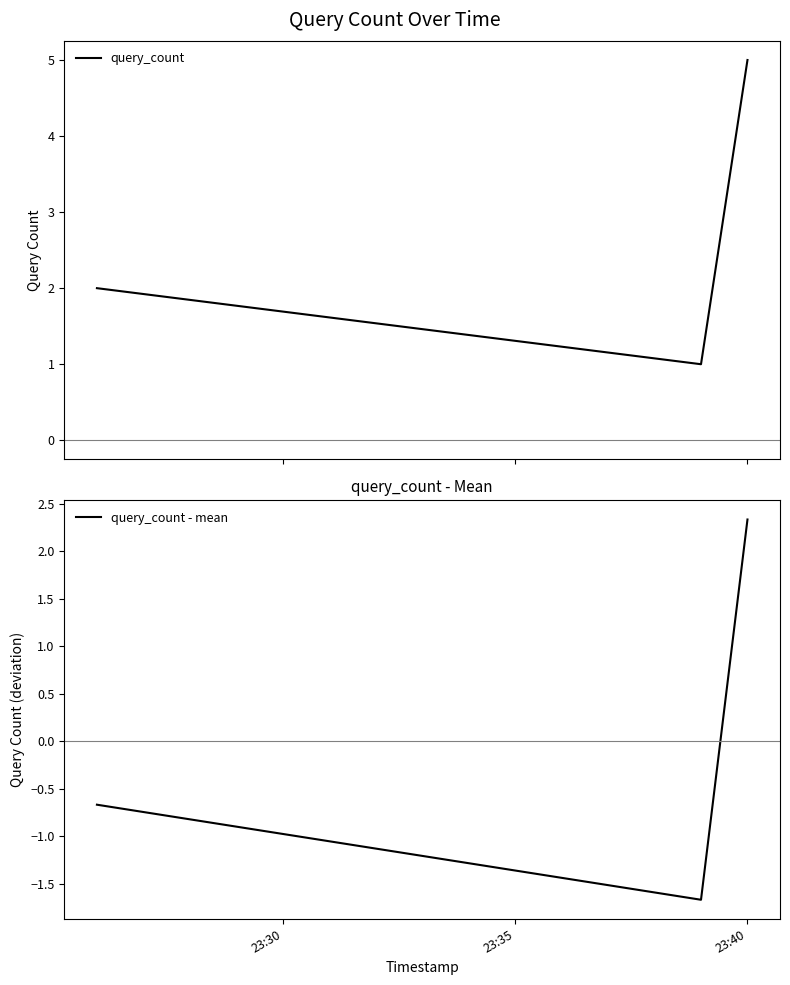

What is the highest value of the query_count series?

5